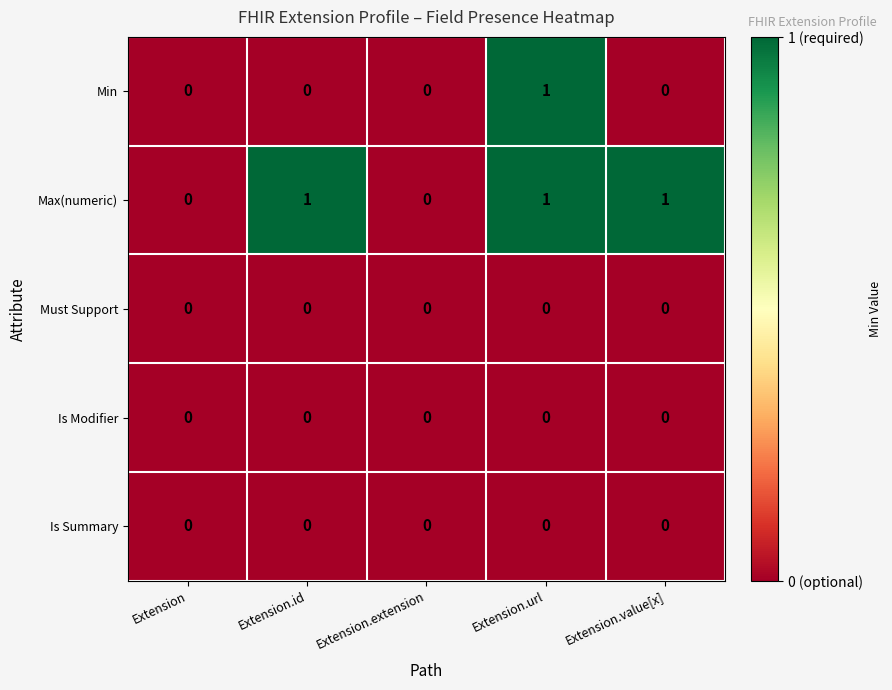

True or false: Max(numeric) has a value of 1 at Extension.value[x].

True